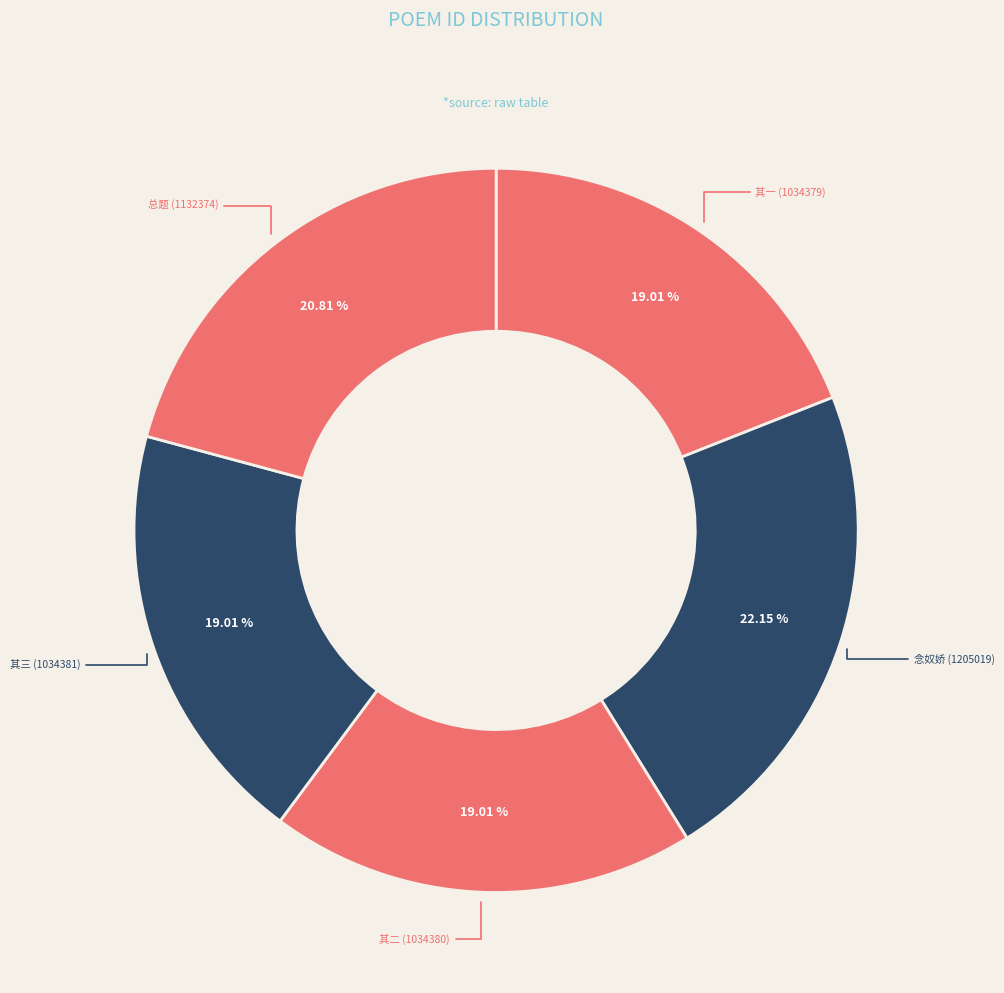

Combined, do 其三 (1034381) and 其二 (1034380) account for over 50%?

No